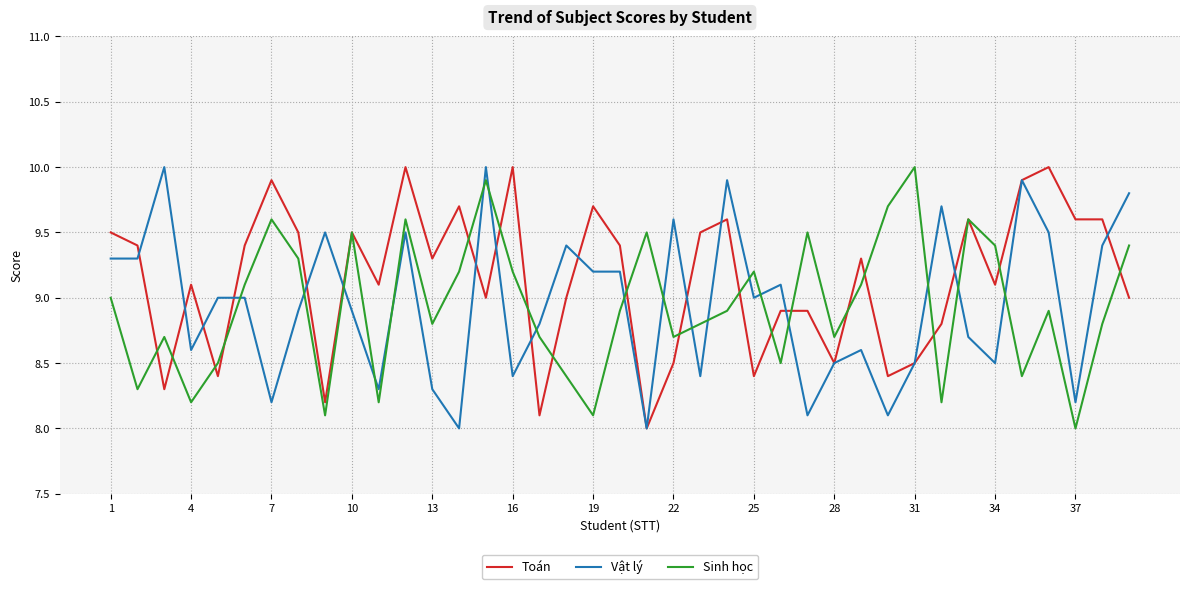

Reading left to right, transcribe all the data shown in this chart.

Toán: 9.5	9.4	8.3	9.1	8.4	9.4	9.9	9.5	8.2	9.5	9.1	10.0	9.3	9.7	9.0	10.0	8.1	9.0	9.7	9.4	8.0	8.5	9.5	9.6	8.4	8.9	8.9	8.5	9.3	8.4	8.5	8.8	9.6	9.1	9.9	10.0	9.6	9.6	9.0
Vật lý: 9.3	9.3	10.0	8.6	9.0	9.0	8.2	8.9	9.5	8.9	8.3	9.5	8.3	8.0	10.0	8.4	8.8	9.4	9.2	9.2	8.0	9.6	8.4	9.9	9.0	9.1	8.1	8.5	8.6	8.1	8.5	9.7	8.7	8.5	9.9	9.5	8.2	9.4	9.8
Sinh học: 9.0	8.3	8.7	8.2	8.5	9.1	9.6	9.3	8.1	9.5	8.2	9.6	8.8	9.2	9.9	9.2	8.7	8.4	8.1	8.9	9.5	8.7	8.8	8.9	9.2	8.5	9.5	8.7	9.1	9.7	10.0	8.2	9.6	9.4	8.4	8.9	8.0	8.8	9.4